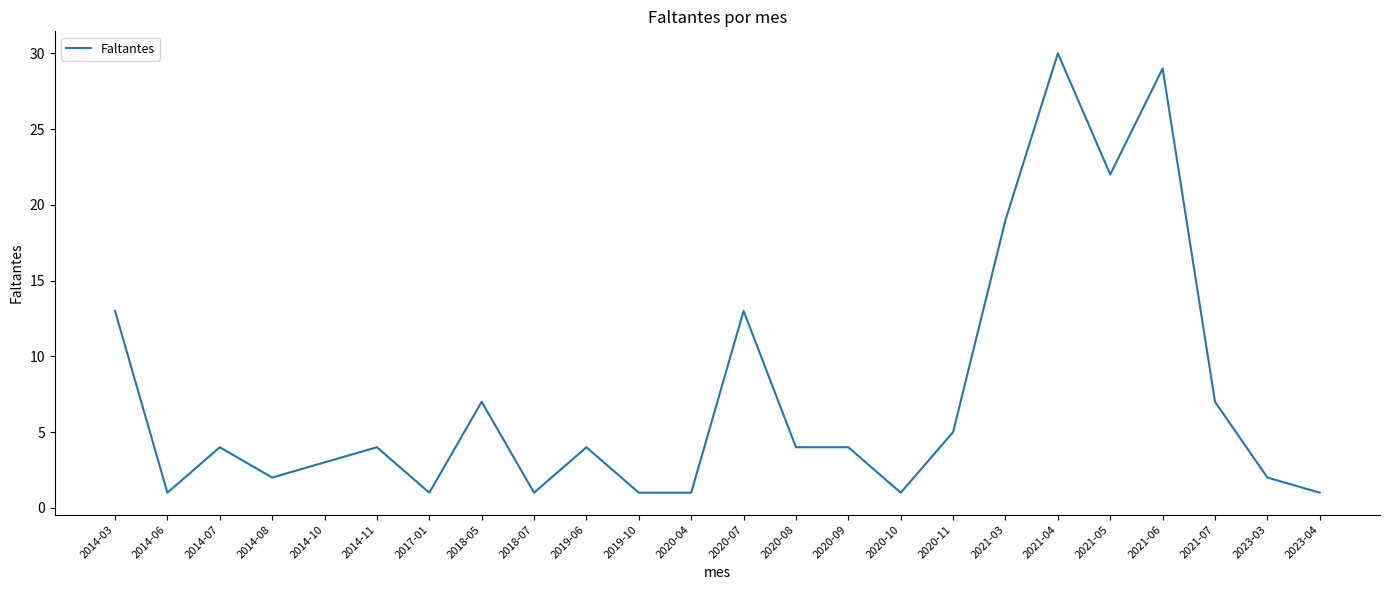

What position from the left is 2020-07?

13